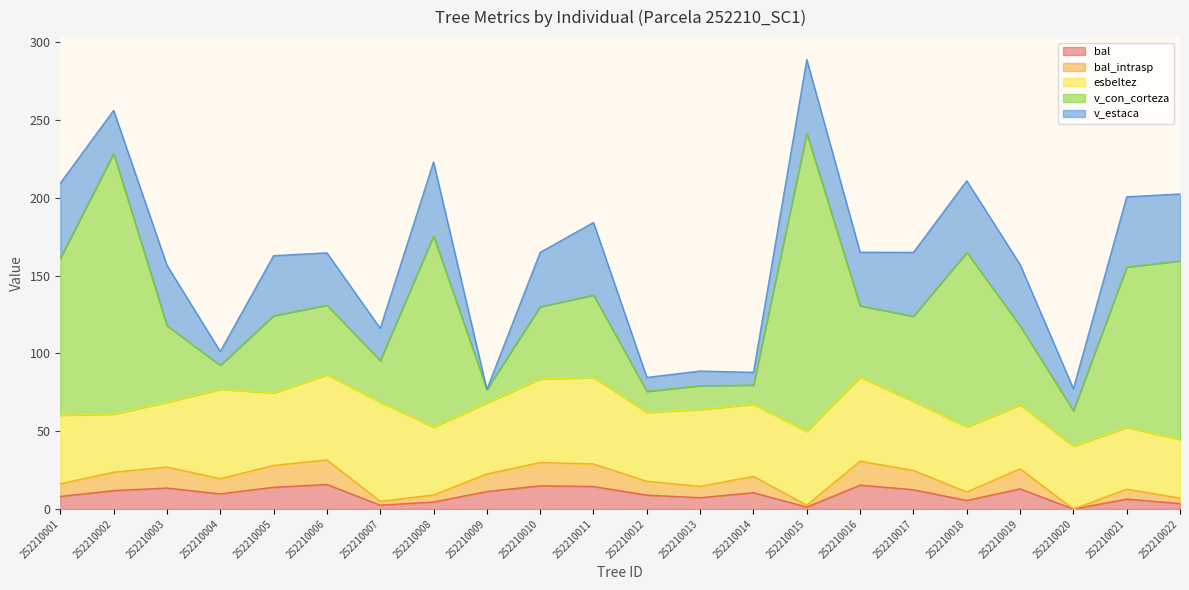

At which label is v_con_corteza closest to 100?

252210001